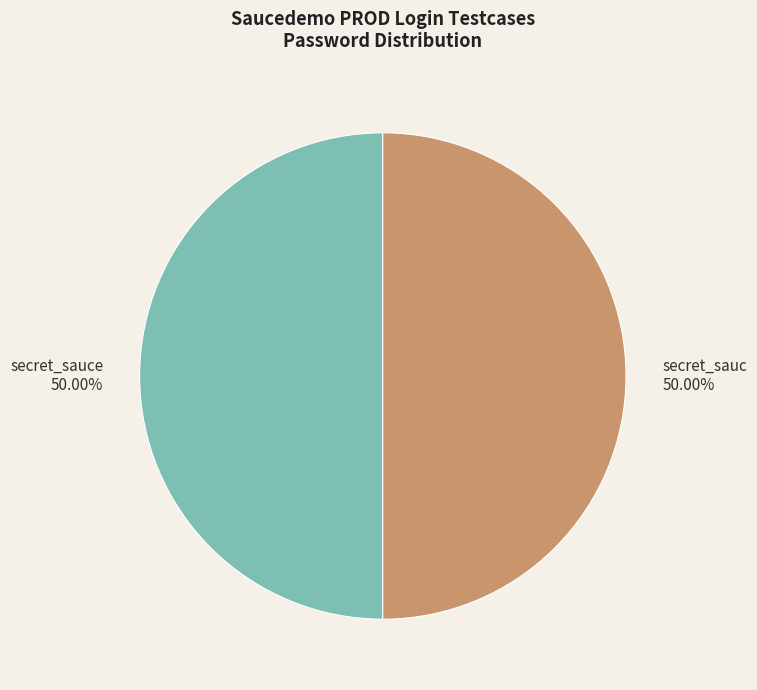

What is the ratio of the value at secret_sauce to the value at secret_sauc?

1.0